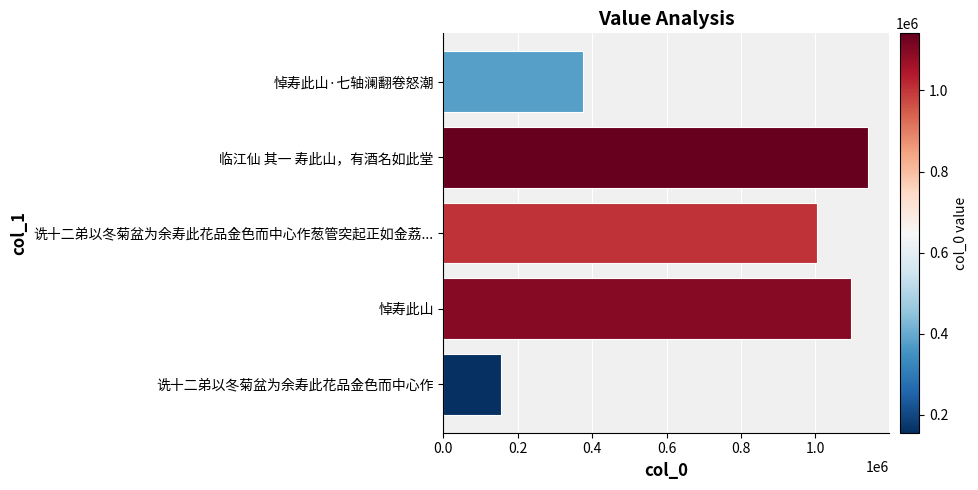

Count the number of categories in the chart.

5